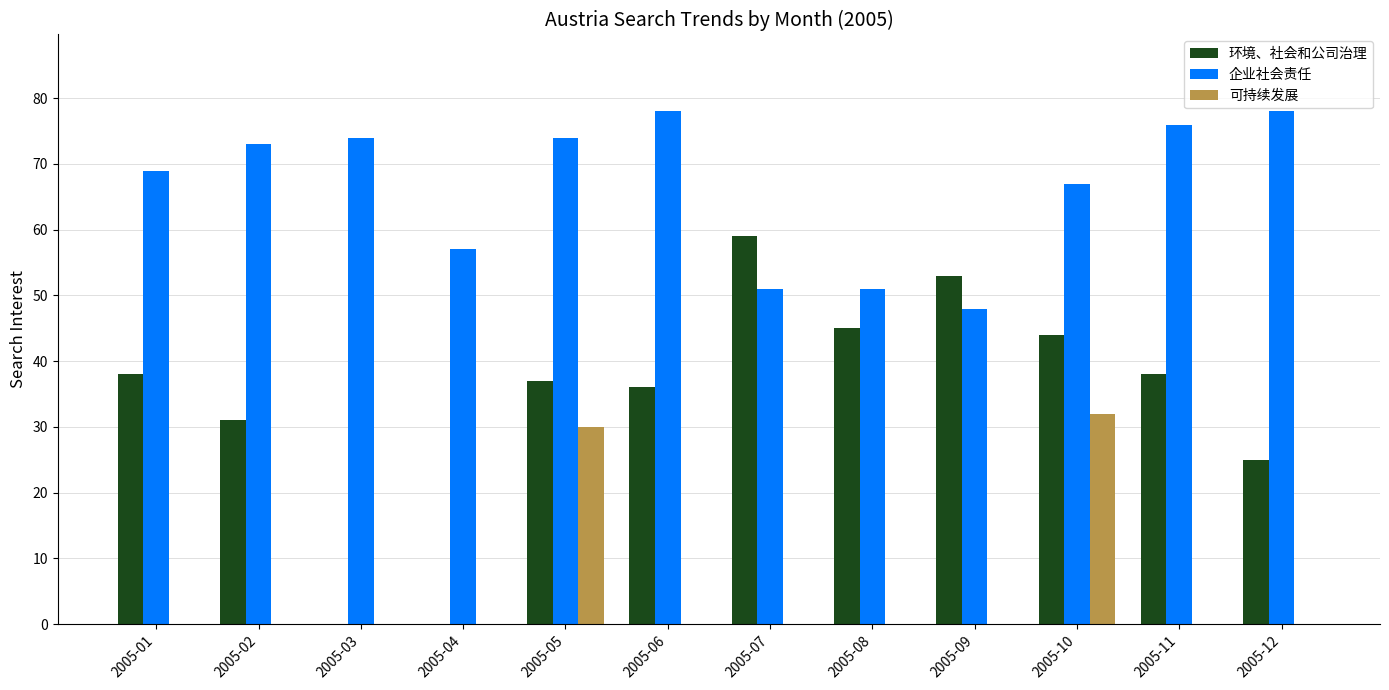

How many groups of bars are there?

12